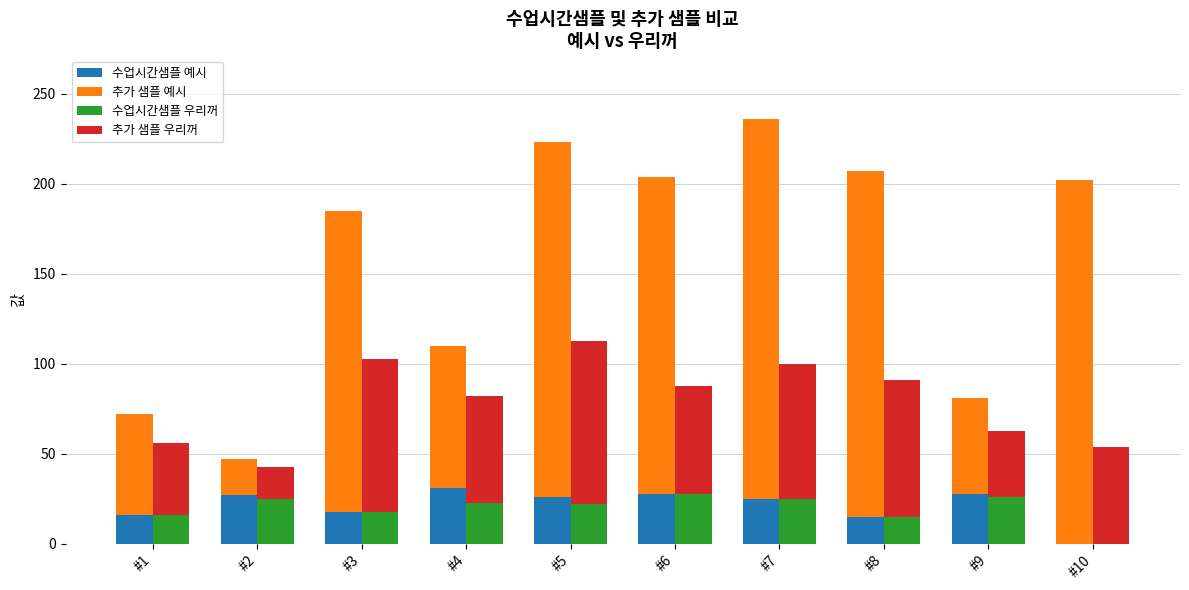

How many bars are there in each group?

4